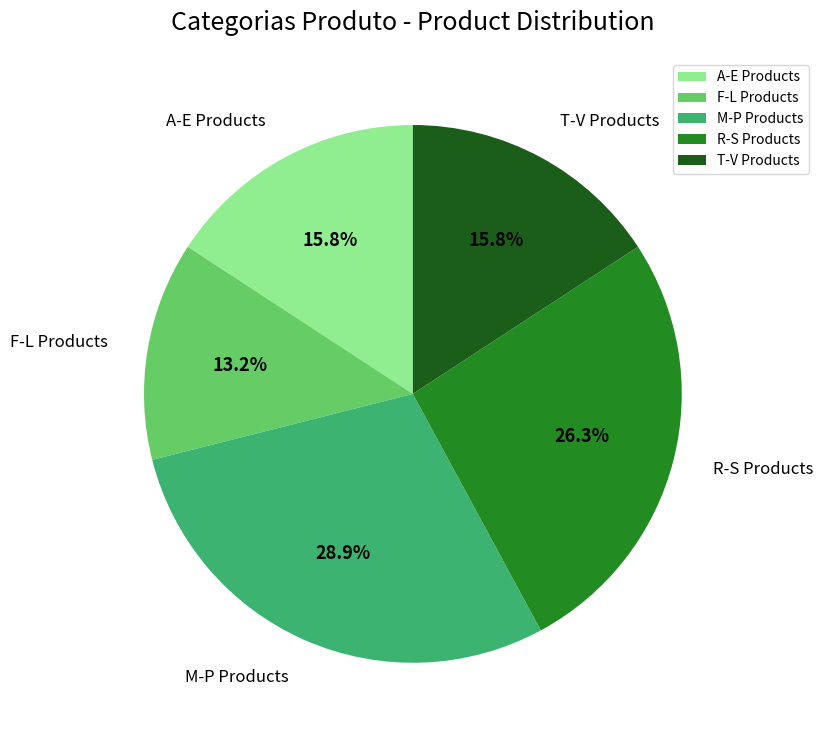

How many segments does this pie chart have?

5